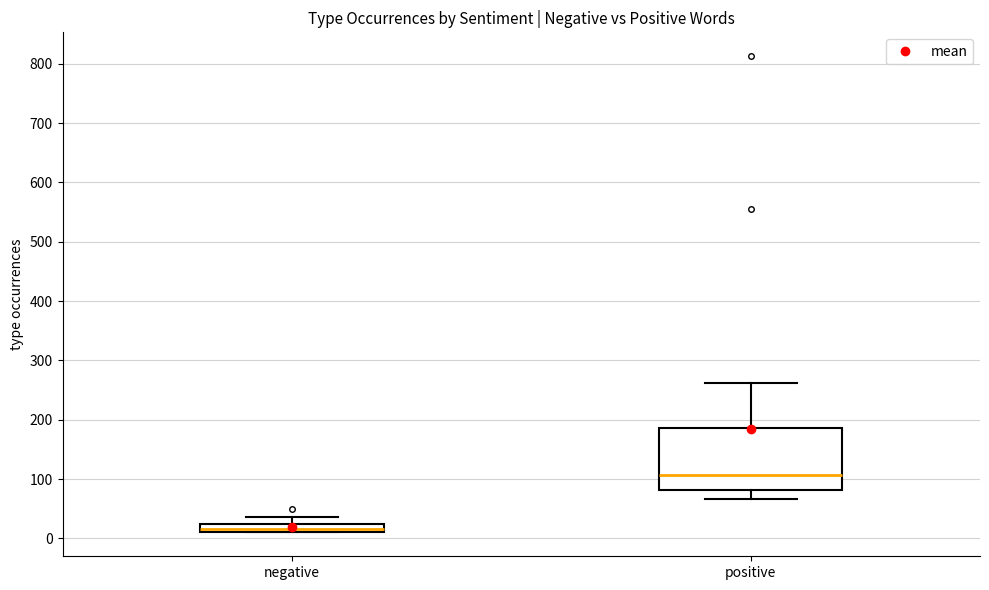

Which box has the highest median line?

positive